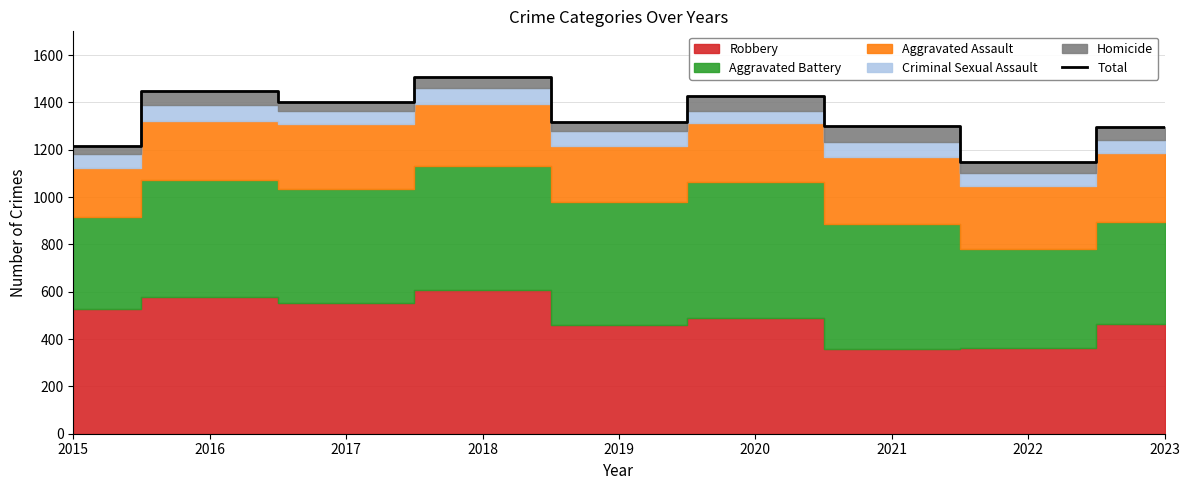

List the labels in order of value, largest first.

2018, 2016, 2020, 2017, 2019, 2021, 2023, 2015, 2022